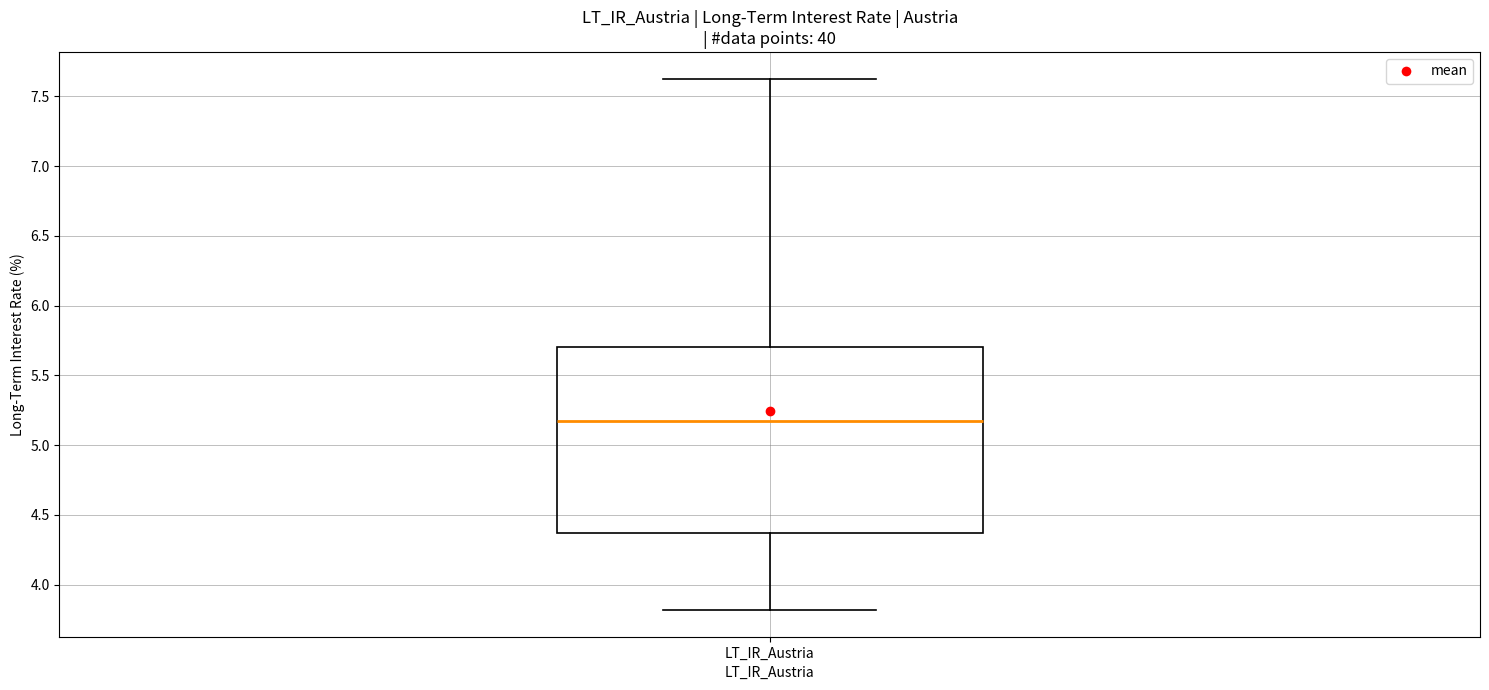

Read this box plot against the y-axis: the position of the median line, the range covered by the box, and the ends of both whiskers. The values are not printed on the chart, so give them approximately, as read against the axis.

median 5.15, box 4.35 to 5.70, whiskers 3.80 to 7.65